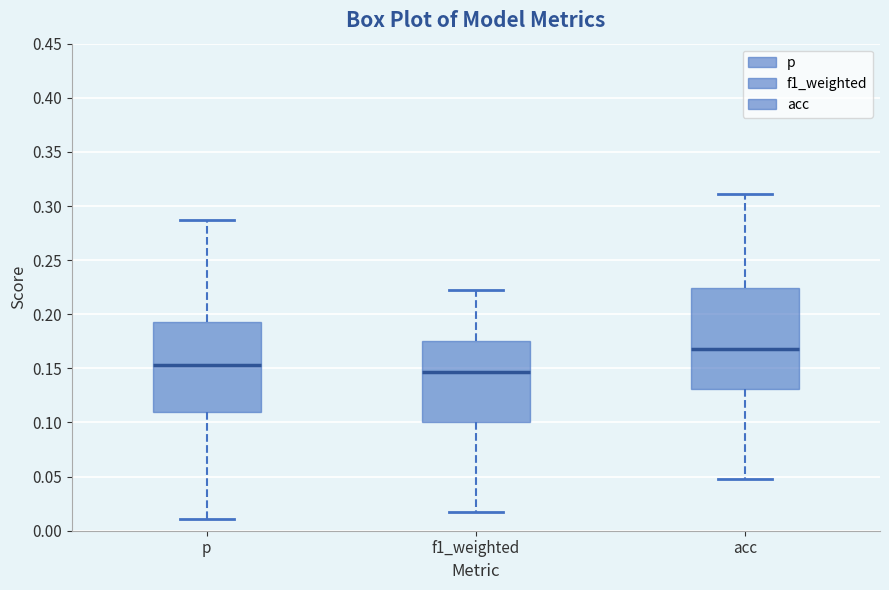

Which box is the tallest, from its lower edge to its upper edge?

acc